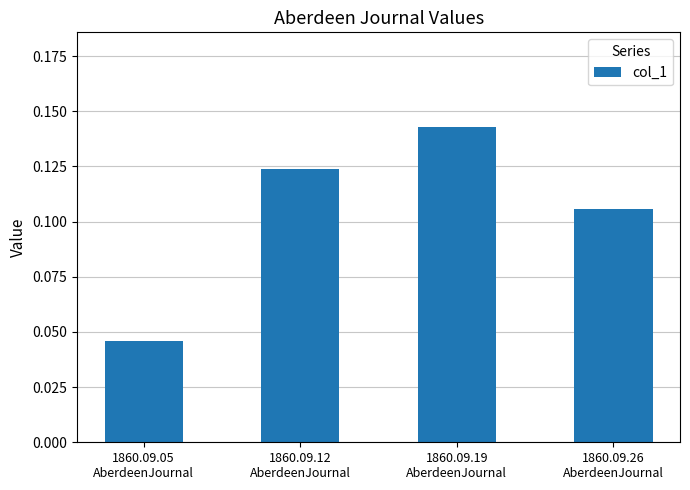

At which category does the chart reach its minimum across all series?

1860.09.05
AberdeenJournal